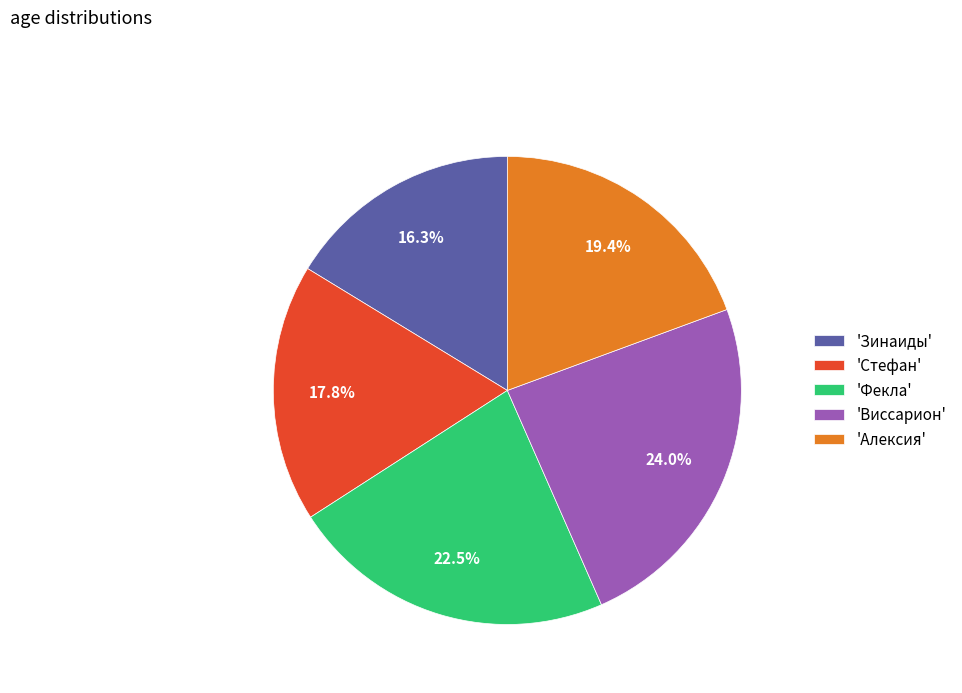

To the nearest percent, what is the difference between the largest and smallest slice percentages?

8%